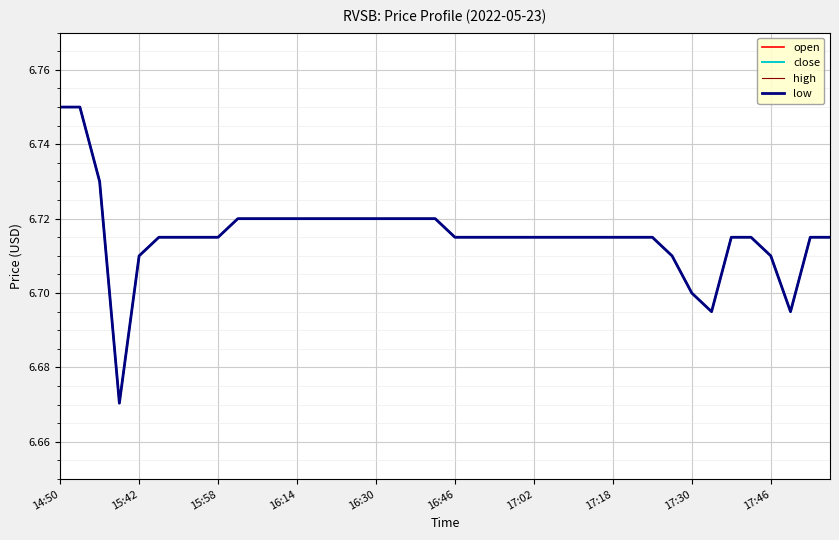

What is the sum of all close values?

268.6